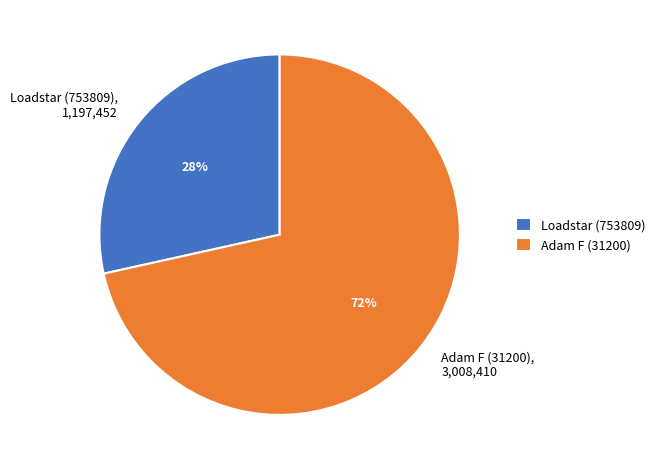

Which category accounts for the majority?

Adam F (31200)